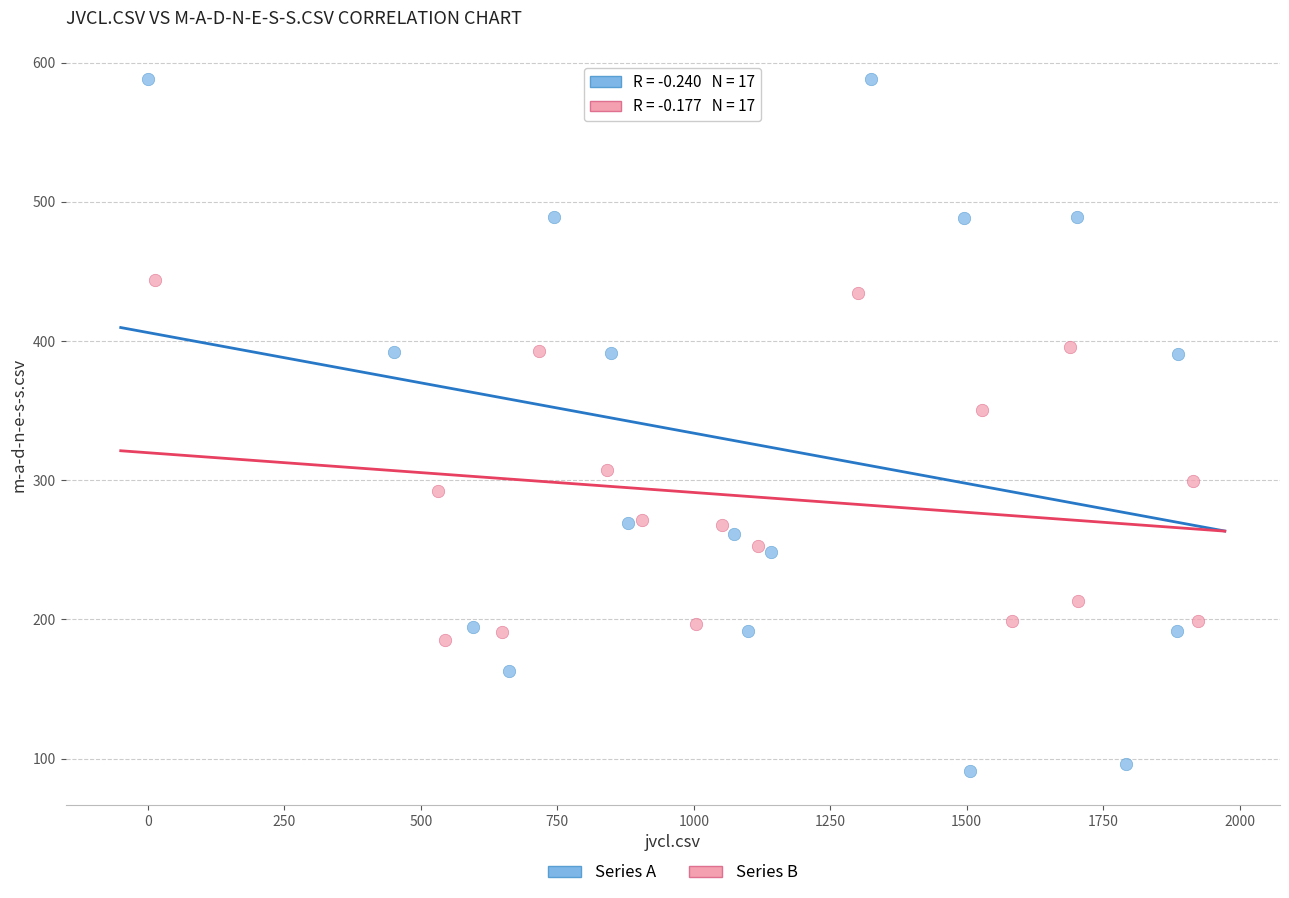

Which series contains the lowest Y value?

Series A